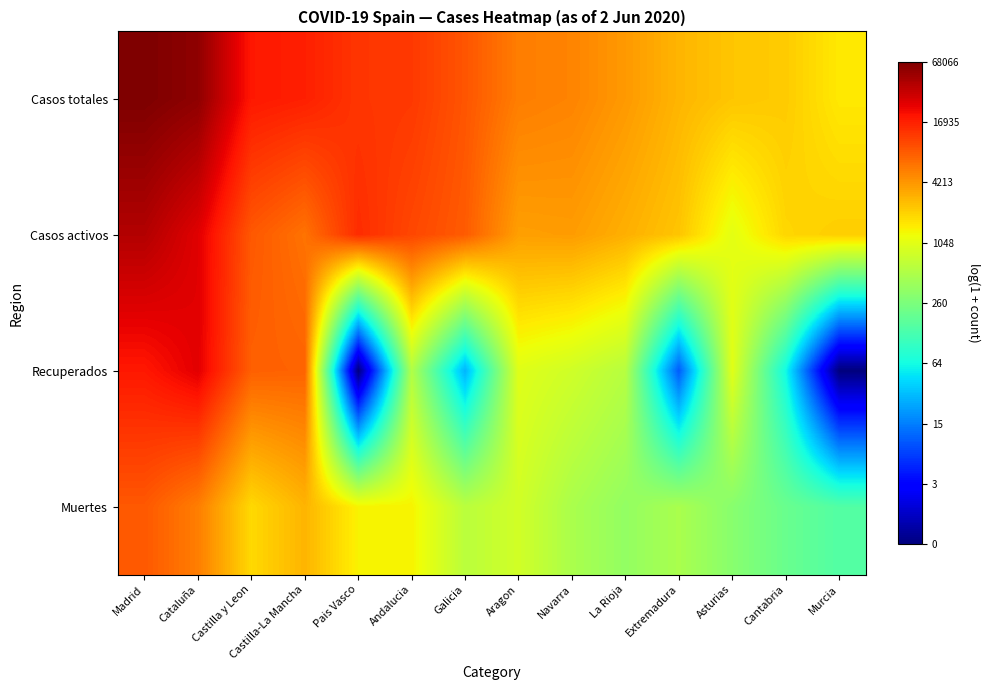

List the series in order of their peak value, lowest first.

Muertes, Recuperados, Casos activos, Casos totales